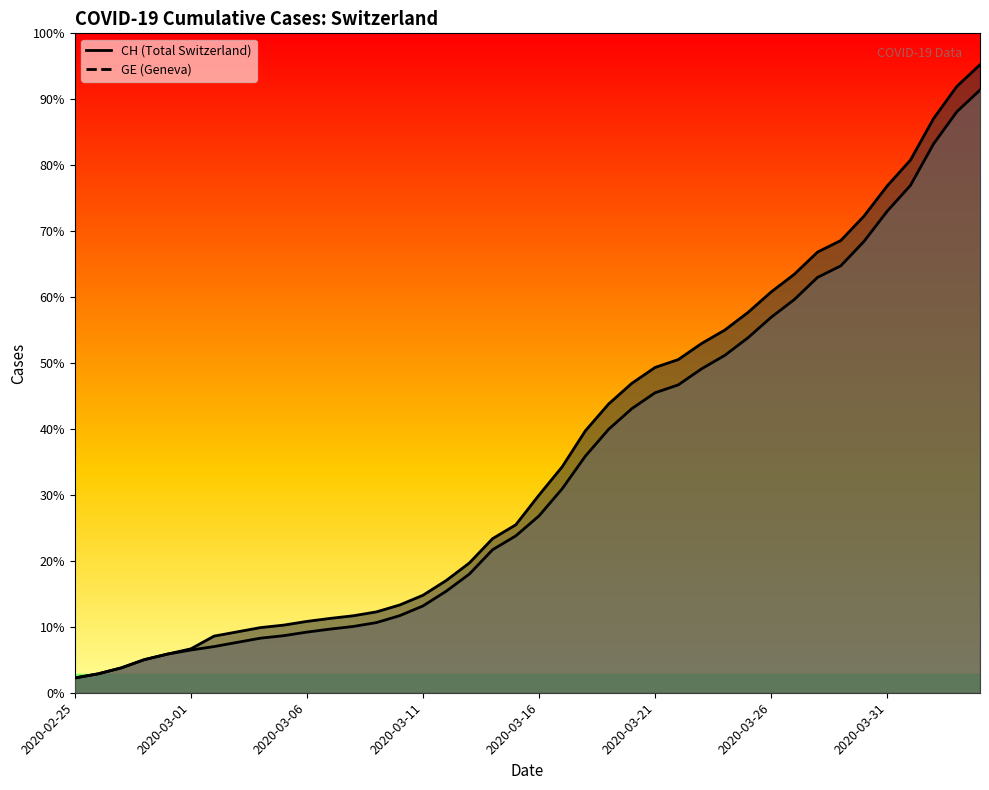

What is the difference between the second highest and second lowest values in the CH series?

14896